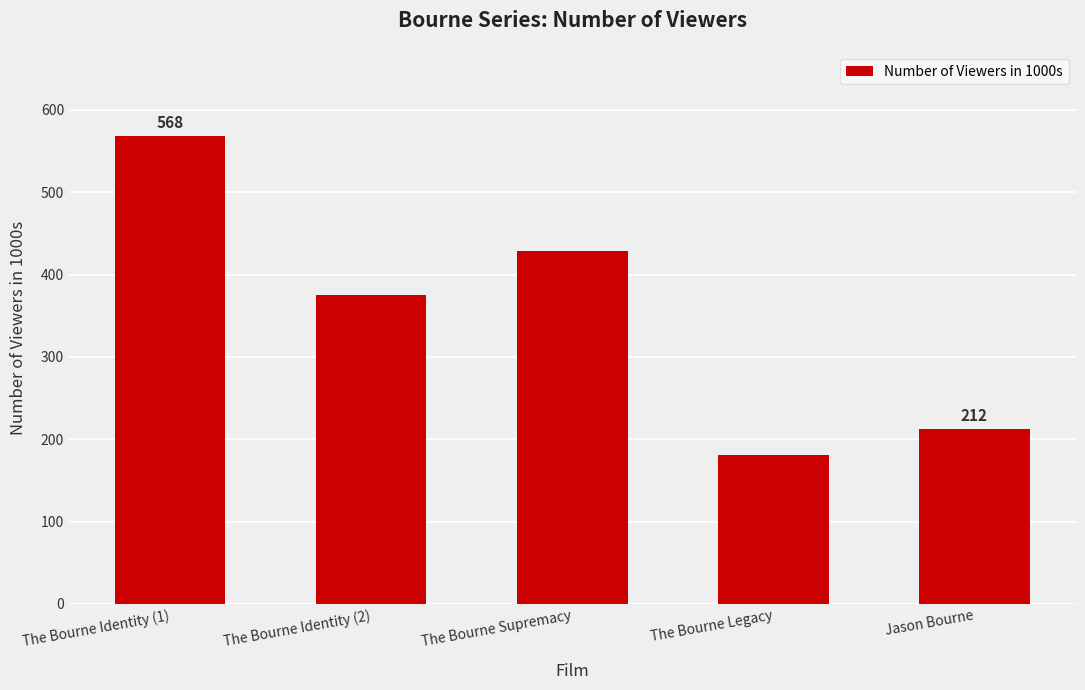

Reading left to right, transcribe all the data shown in this chart.

The Bourne Identity (1)=568	The Bourne Identity (2)=375	The Bourne Supremacy=428	The Bourne Legacy=181	Jason Bourne=212